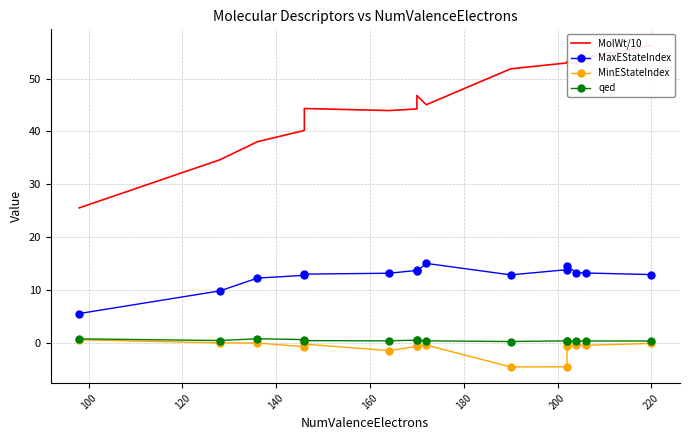

The MaxEStateIndex series shows 8.0 at 220. True or false?

False